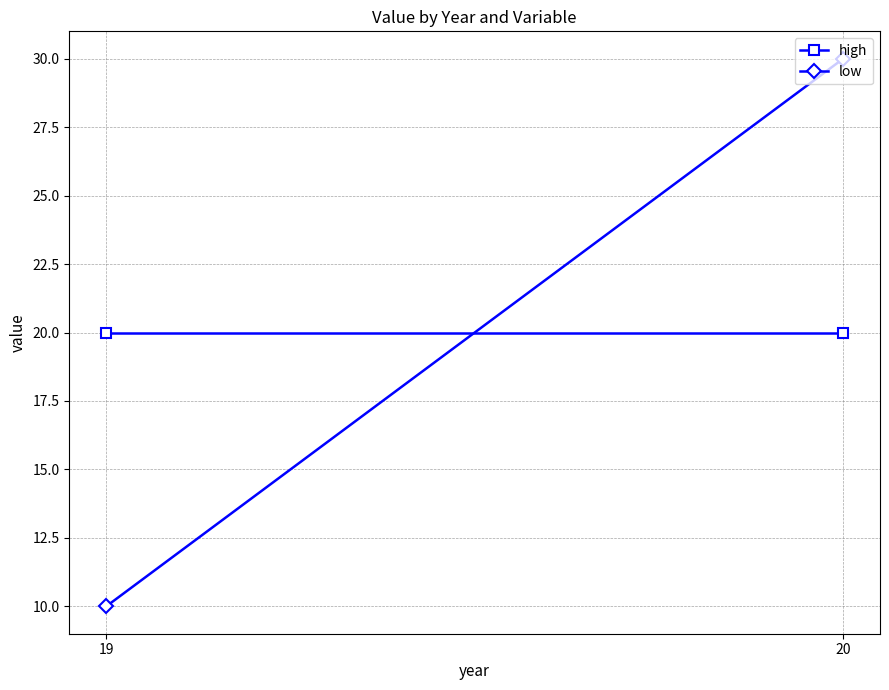

Rank the series by their maximum value, from lowest to highest.

high, low